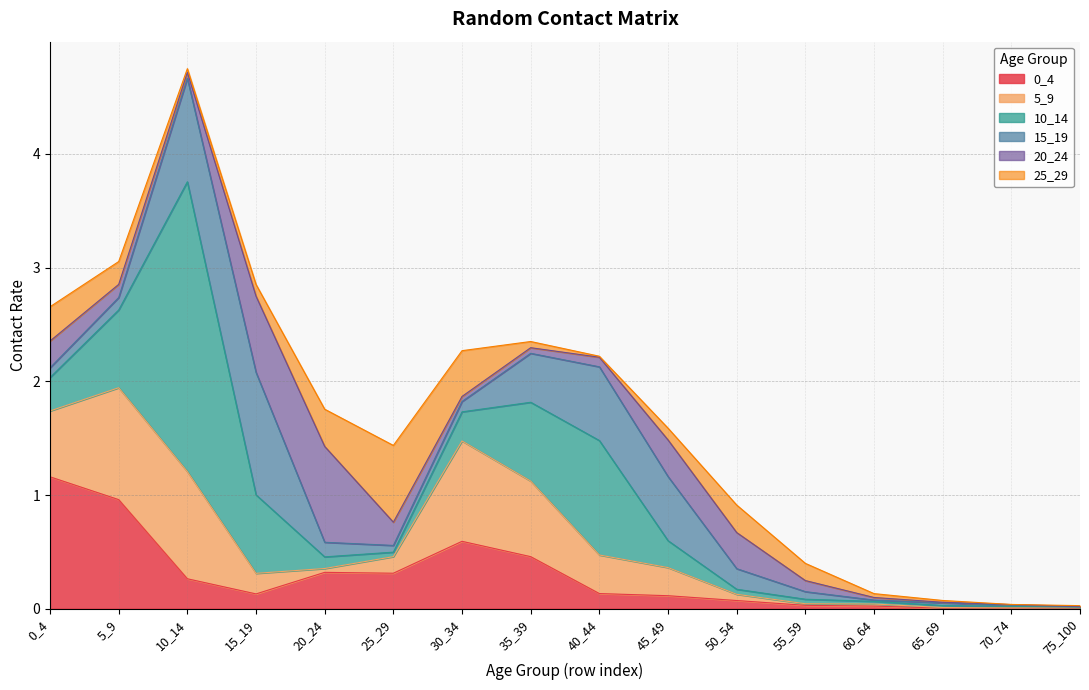

Is the value of 20_24 at 15_19 greater than the value of 5_9 at 10_14?

No